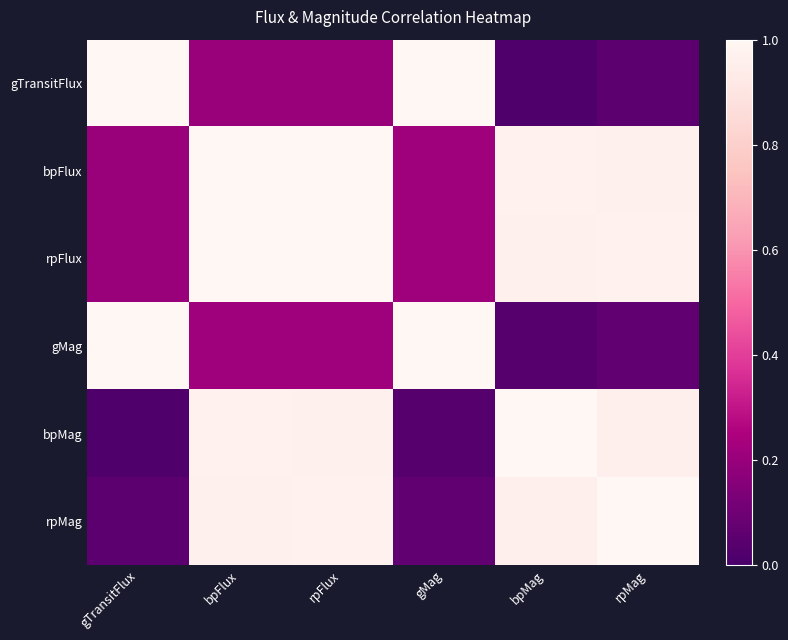

Which has a higher value, gTransitFlux or gMag?

gTransitFlux